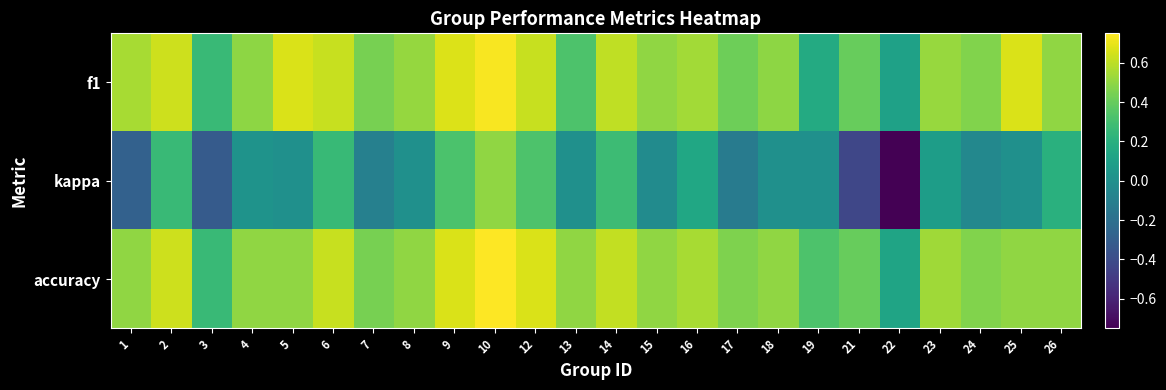

List the series in order of their peak value, lowest first.

kappa, f1, accuracy